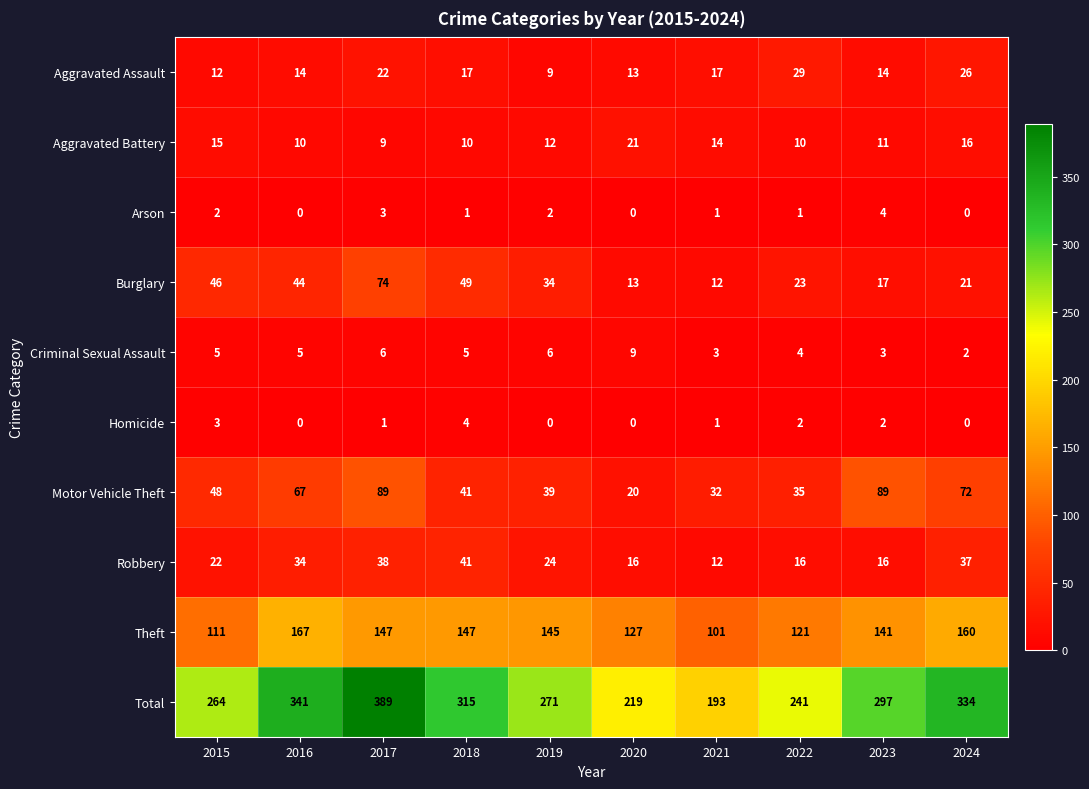

What is the difference between the second highest and second lowest values in the Aggravated Battery series?

6